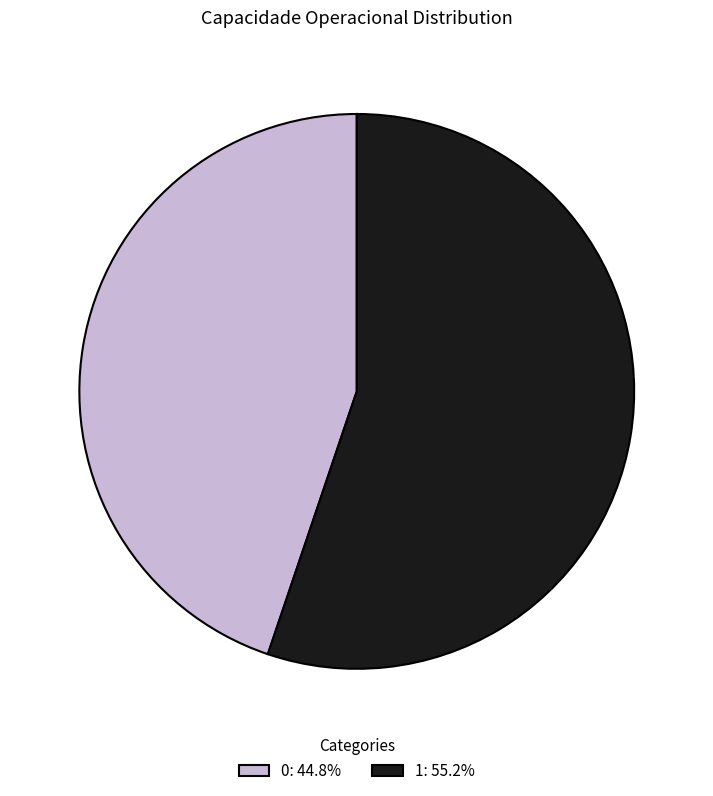

Do 0: 44.8% and 1: 55.2% together represent more than half of the pie?

Yes